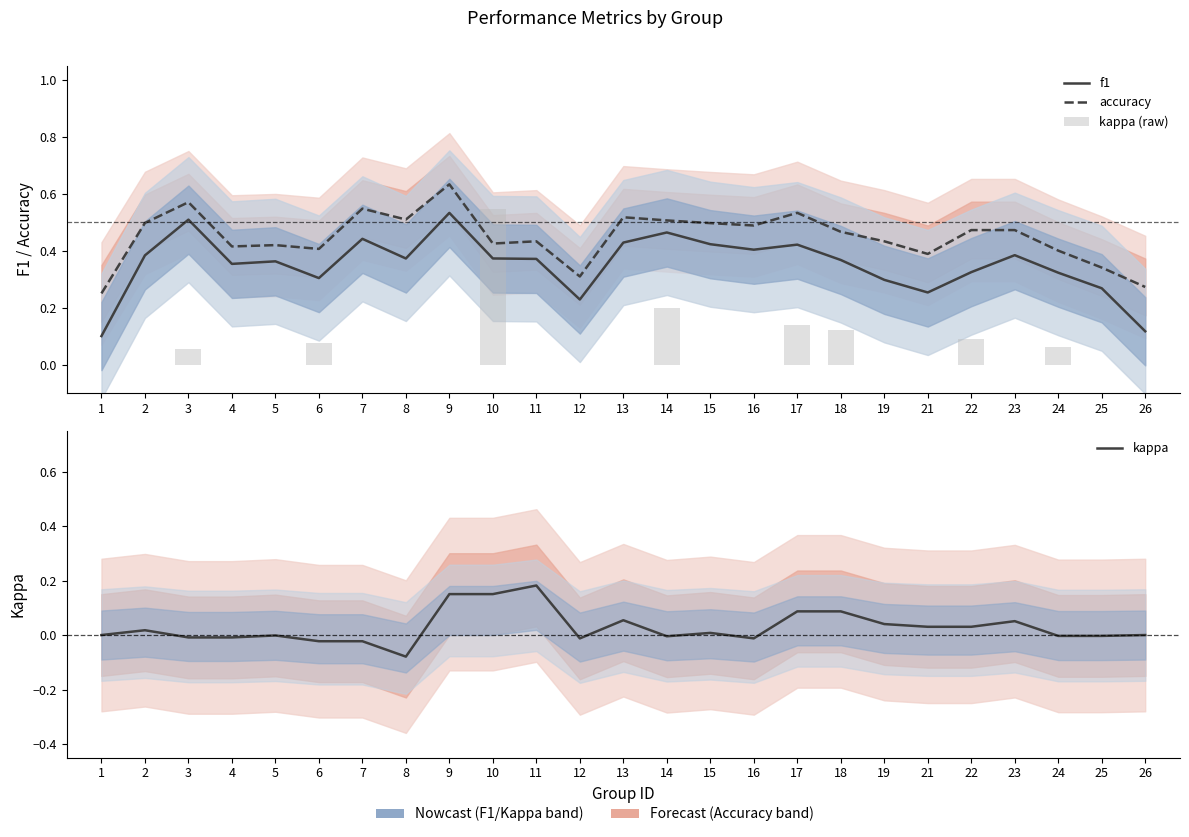

True or false: kappa (raw) has a value of 0.0 at 25.

True